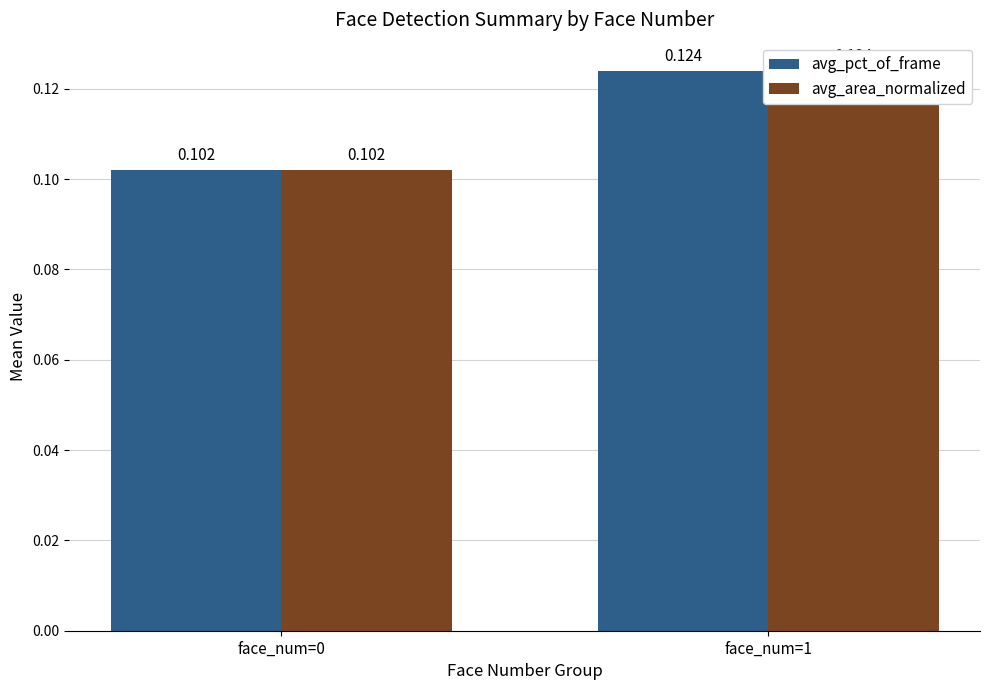

List the series in order of their peak value, lowest first.

avg_pct_of_frame, avg_area_normalized